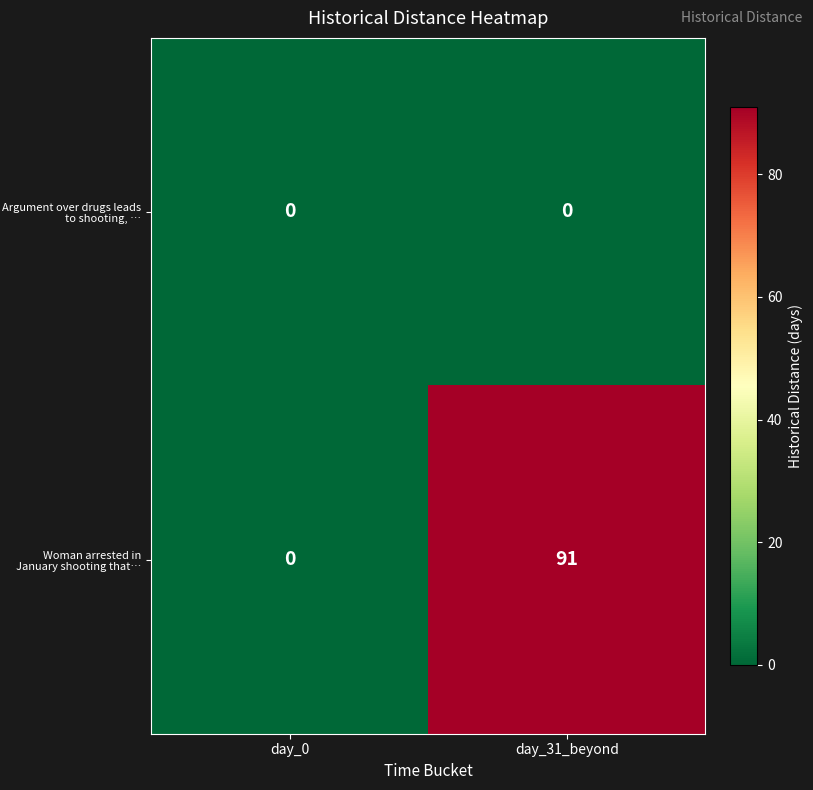

List the series in order of their peak value, lowest first.

Argument over drugs leads to shooting, …, Woman arrested in January shooting that…